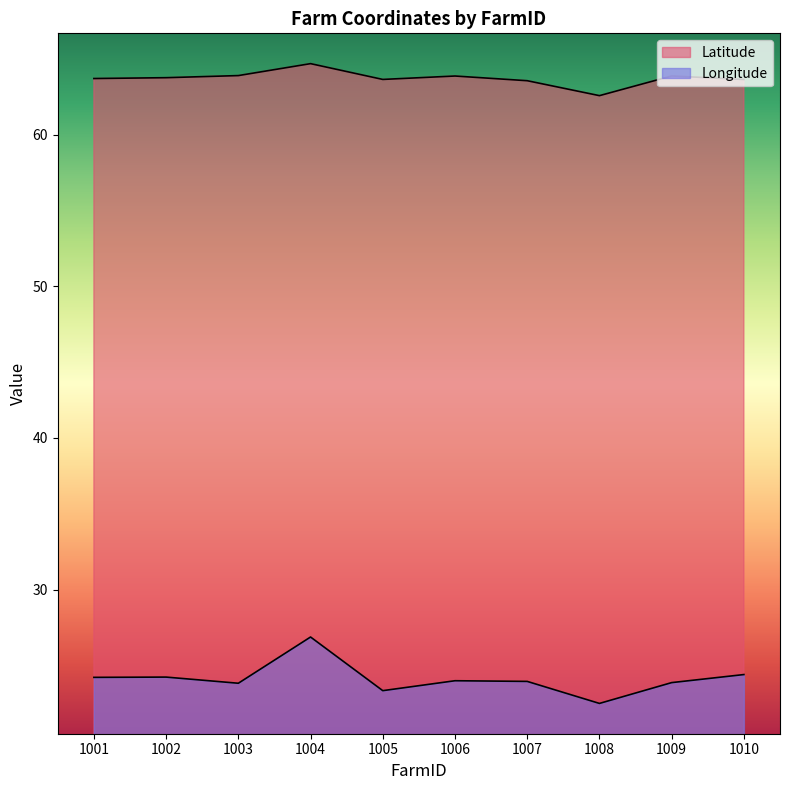

In Longitude, how many points are higher than both neighbors (excluding endpoints)?

3